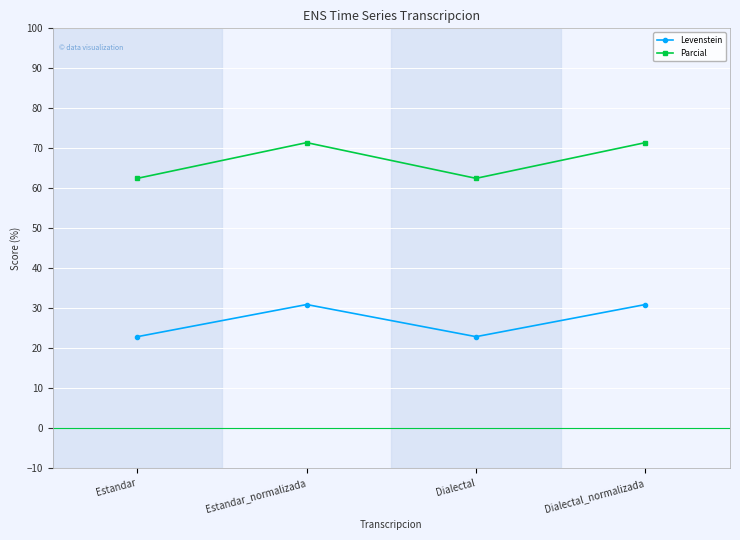

Where is the first local minimum for Parcial?

Dialectal